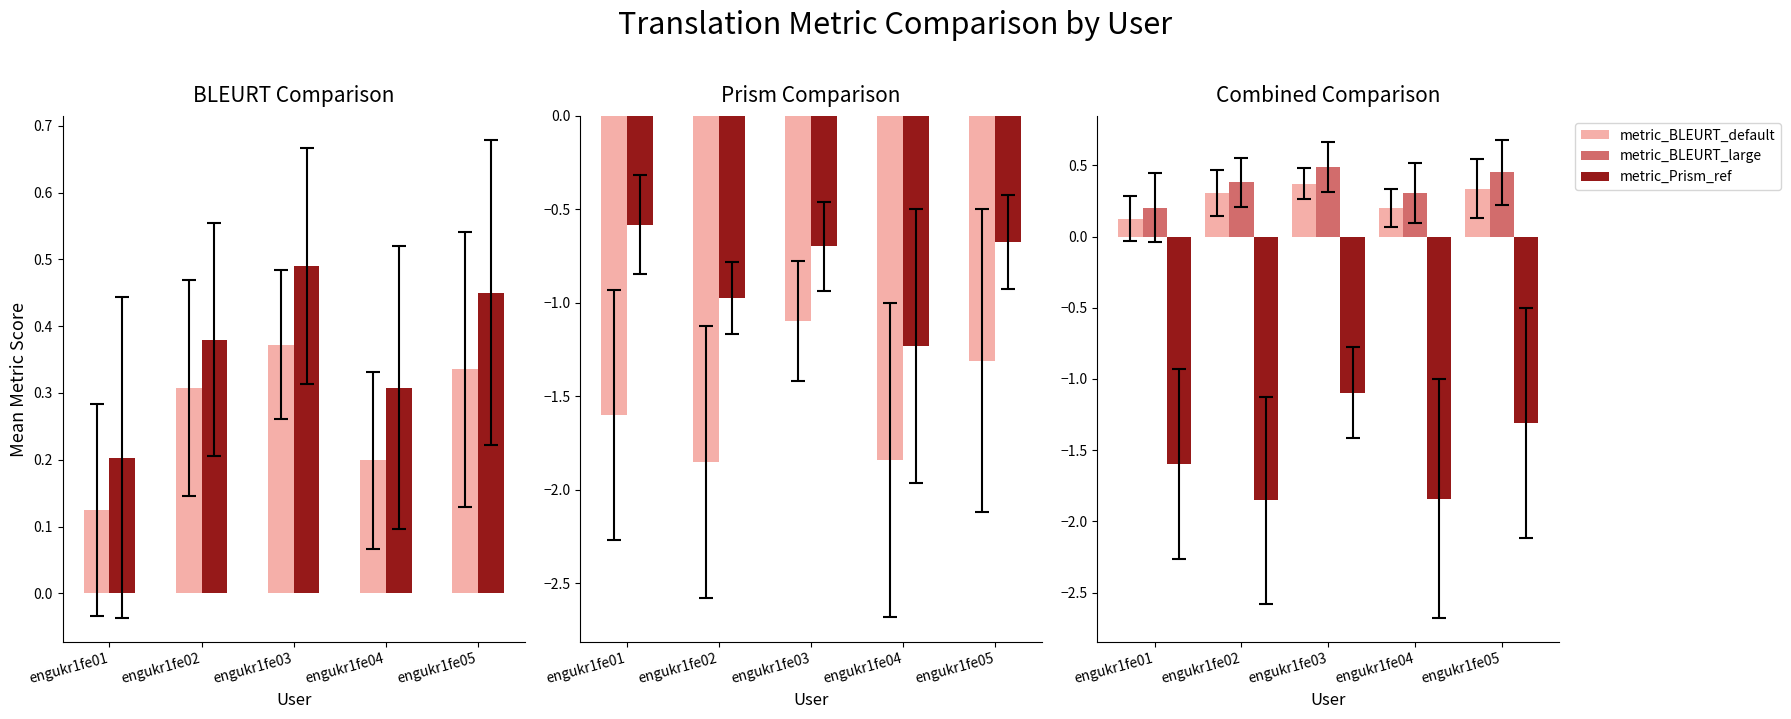

Reading right to left, list all the values displayed in this chart.

metric_BLEURT_default: engukr1fe05=0.3	engukr1fe04=0.2	engukr1fe03=0.4	engukr1fe02=0.3	engukr1fe01=0.1
metric_BLEURT_large: engukr1fe05=0.5	engukr1fe04=0.3	engukr1fe03=0.5	engukr1fe02=0.4	engukr1fe01=0.2
metric_Prism_ref: engukr1fe05=-1.3	engukr1fe04=-1.8	engukr1fe03=-1.1	engukr1fe02=-1.9	engukr1fe01=-1.6
metric_Prism_src: engukr1fe05=-0.7	engukr1fe04=-1.2	engukr1fe03=-0.7	engukr1fe02=-1.0	engukr1fe01=-0.6